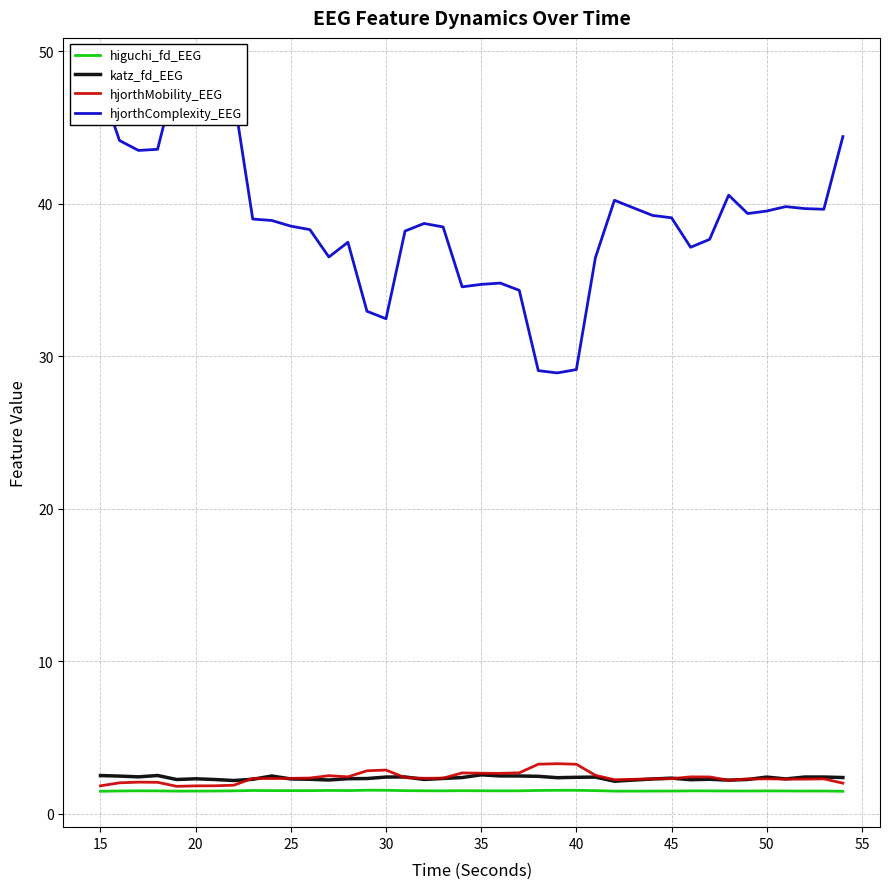

How many categories are shown in the chart?

40